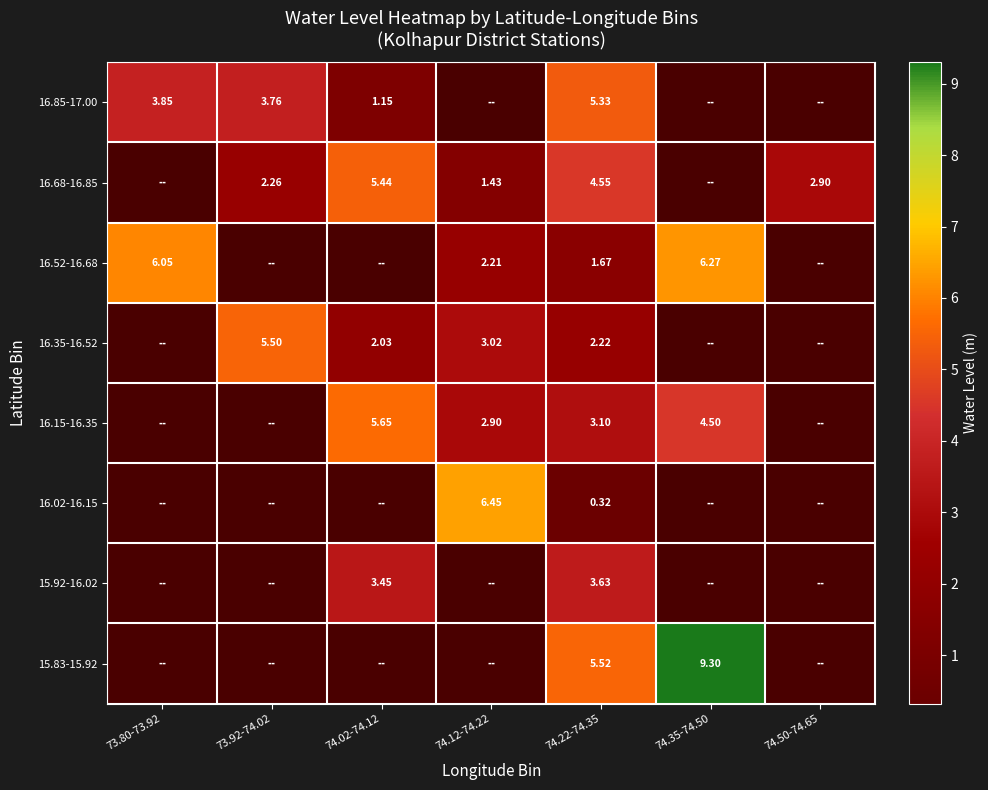

At which category is the sum across all series the highest?

74.22-74.35